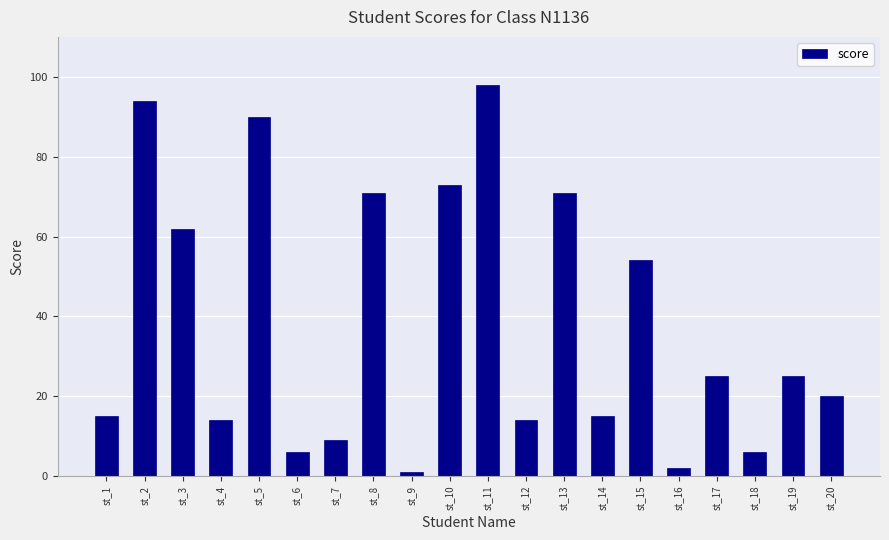

Is it true that the value at st_2 is 168?

False